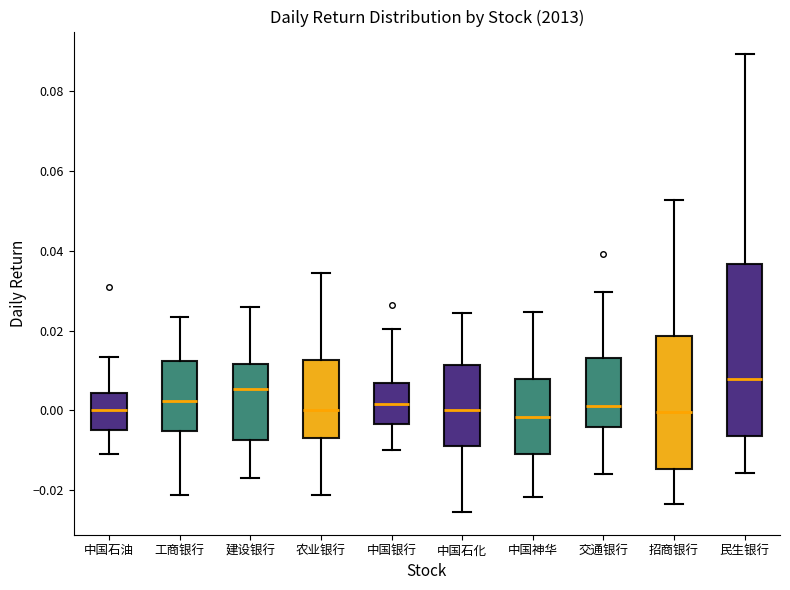

Which box is the tallest, from its lower edge to its upper edge?

民生银行